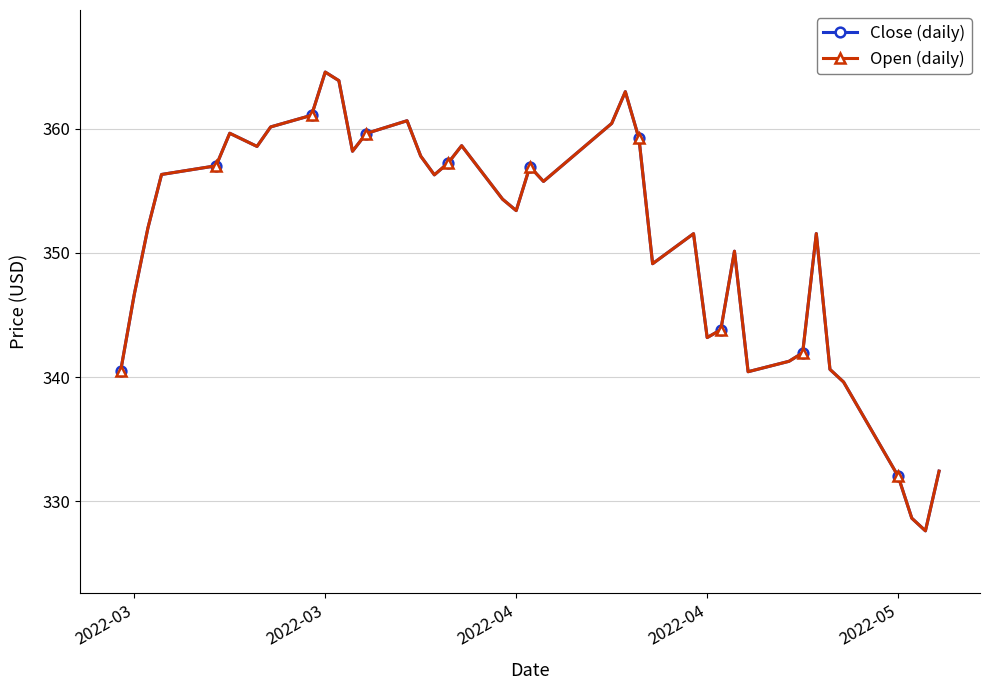

What is the value of the Open (daily) point at the 40th from the left?

332.4